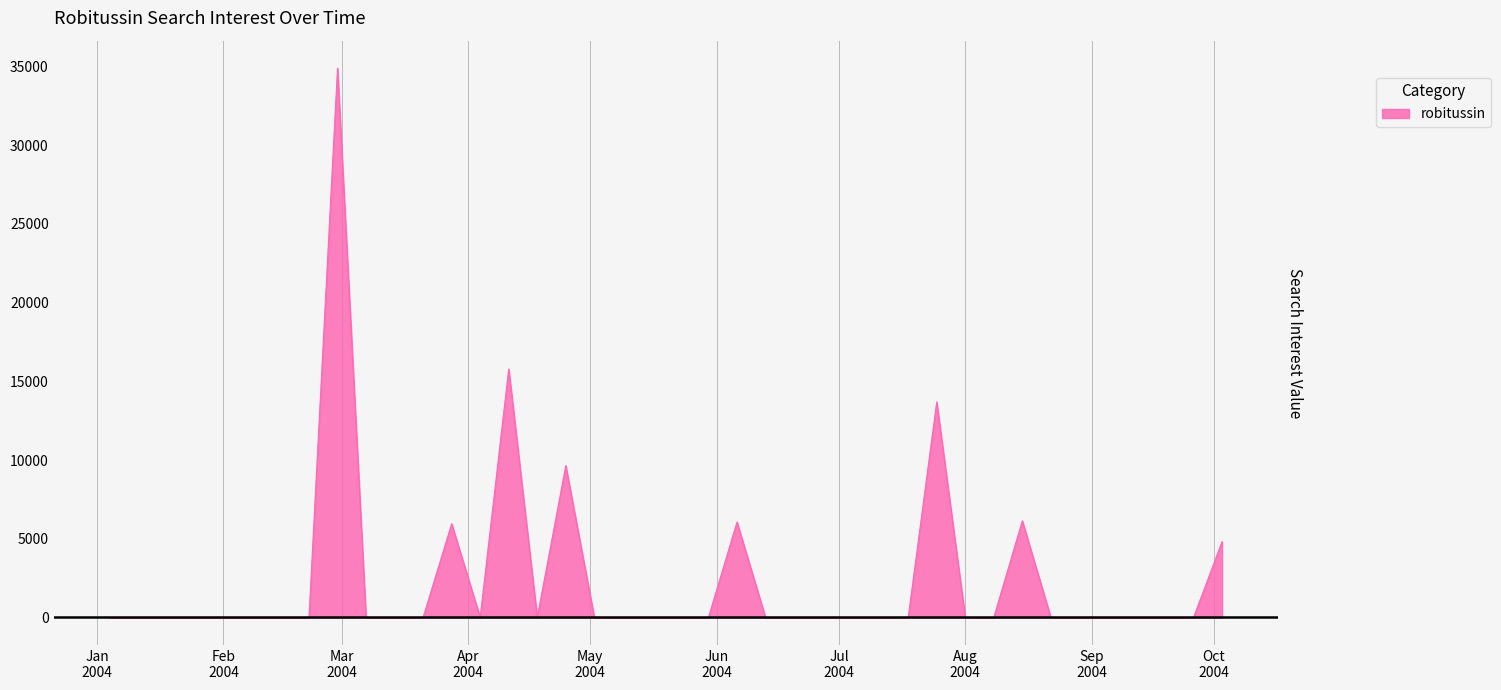

How many distinct data groups are displayed?

1